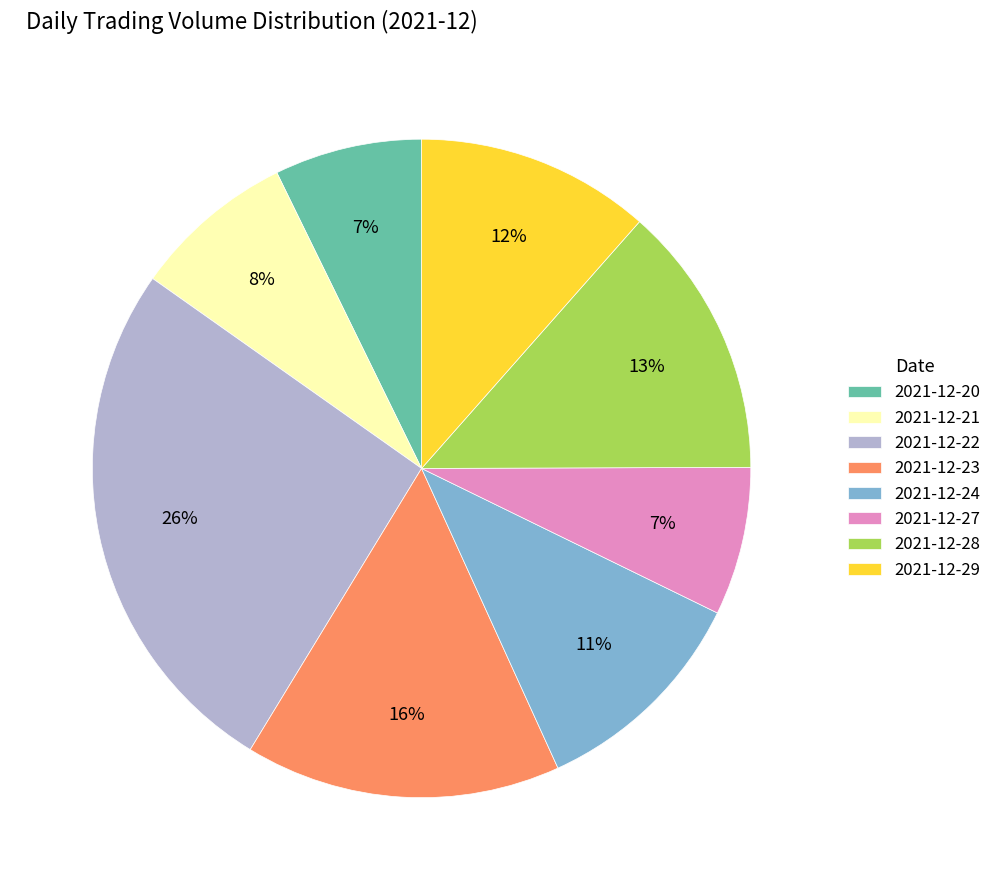

Is 2021-12-23 the majority of the pie?

No